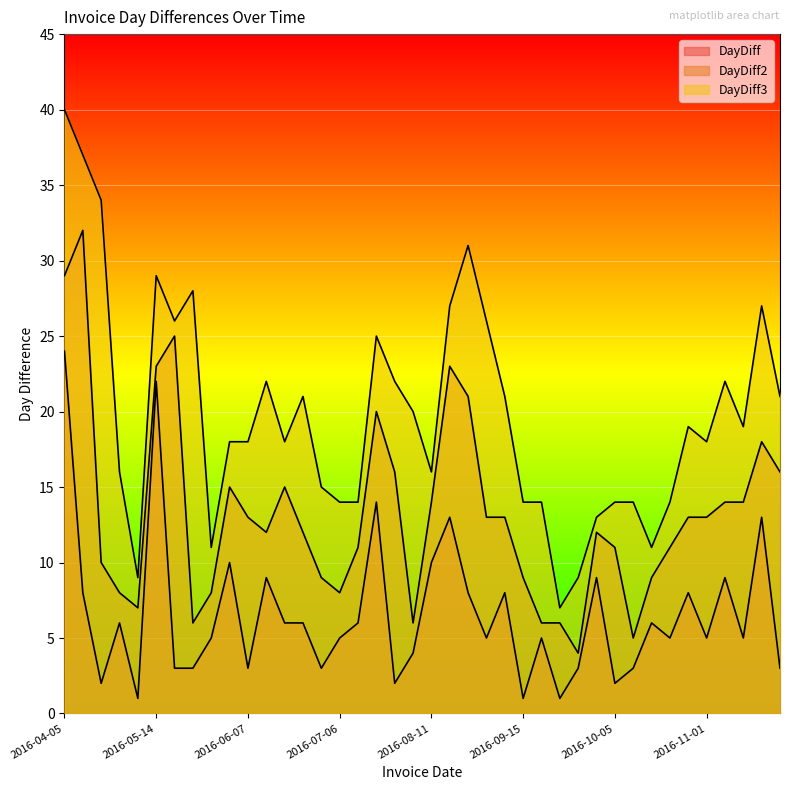

Rank the series at 2016-10-14 from highest to lowest value.

DayDiff3, DayDiff2, DayDiff